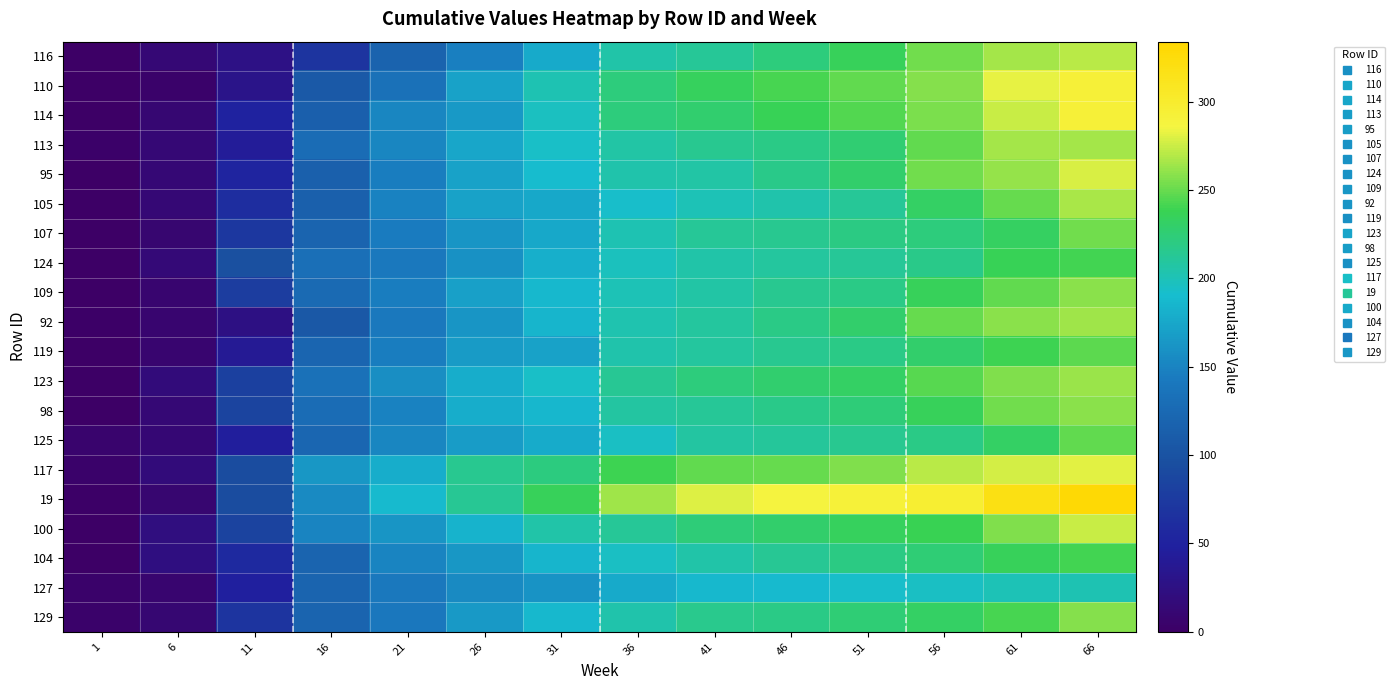

What is the total value across all series at 11?

1235